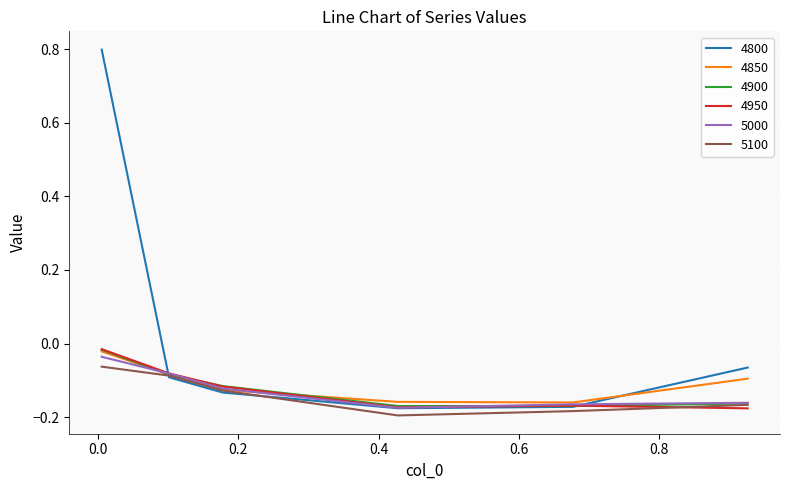

How many series are shown in this chart?

6